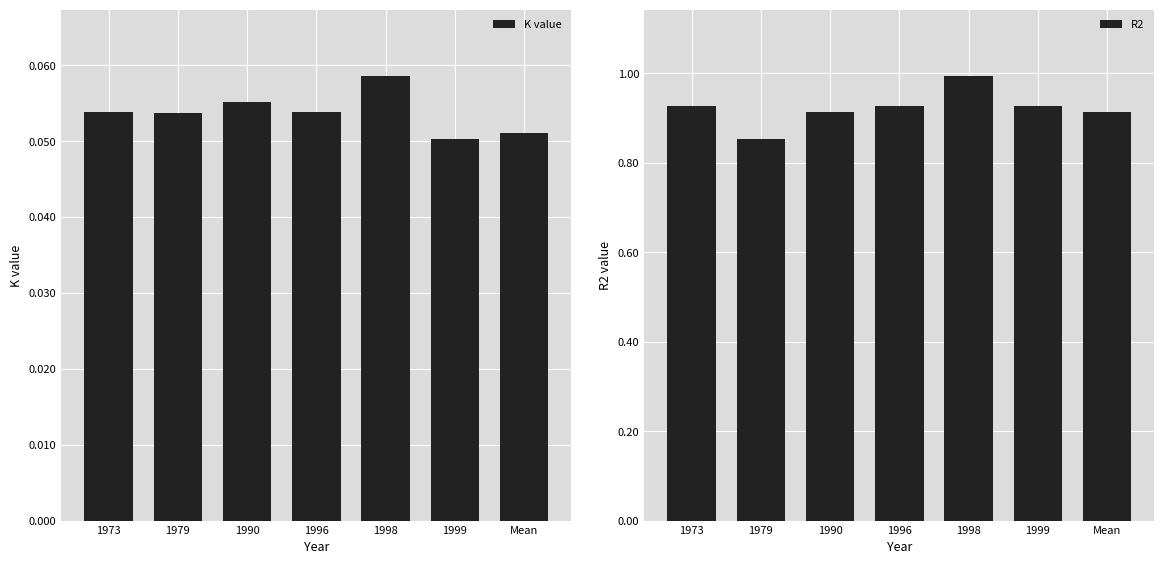

Where is K value nearest to the value 0?

1999